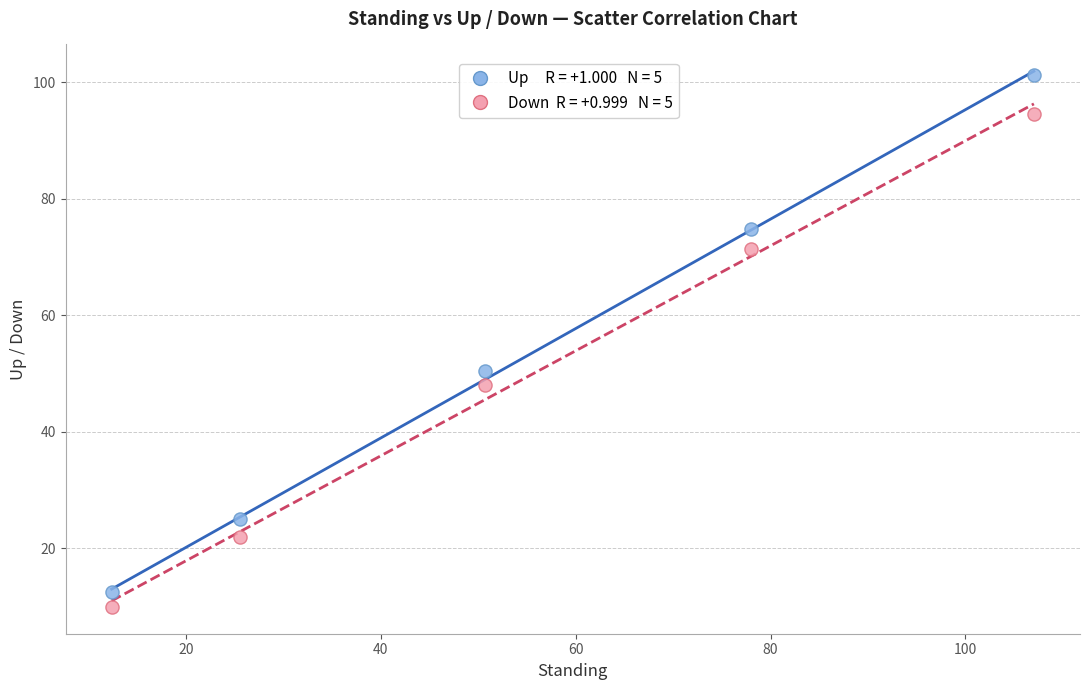

Across all series, what Y value is closest to 55?

50.5